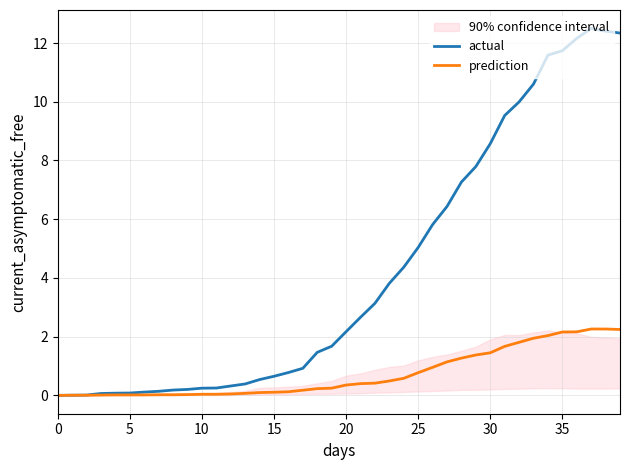

At how many categories does at least one series exceed 1?

22